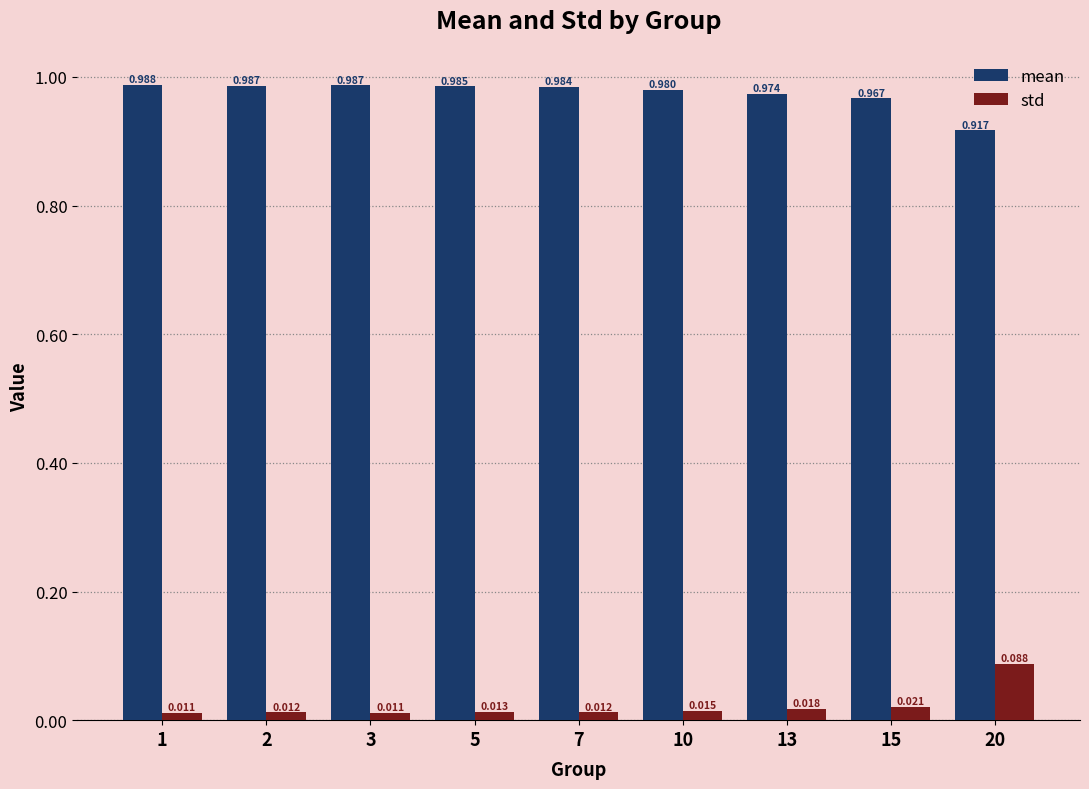

Is the value of std at 20 greater than the value of mean at 3?

No